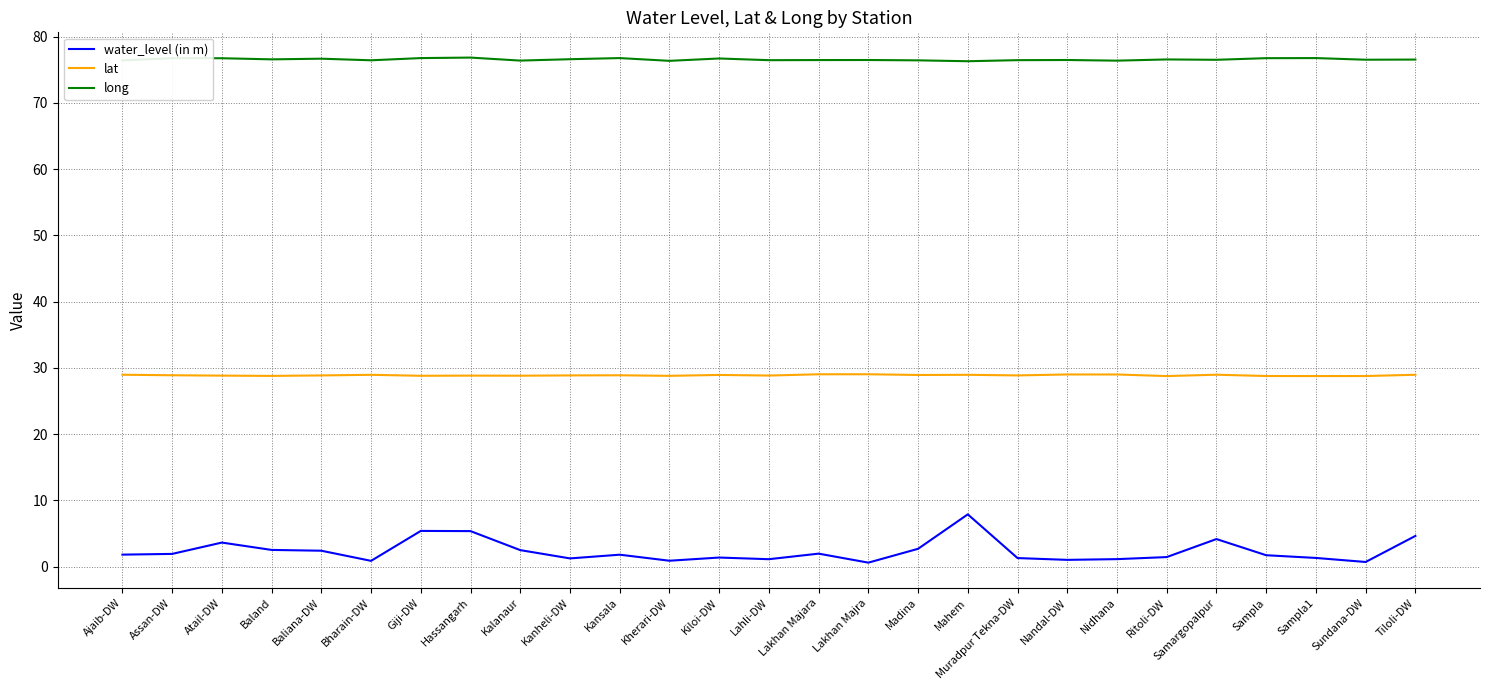

True or false: water_level (in m) has more than 1 points higher than both neighbors.

True